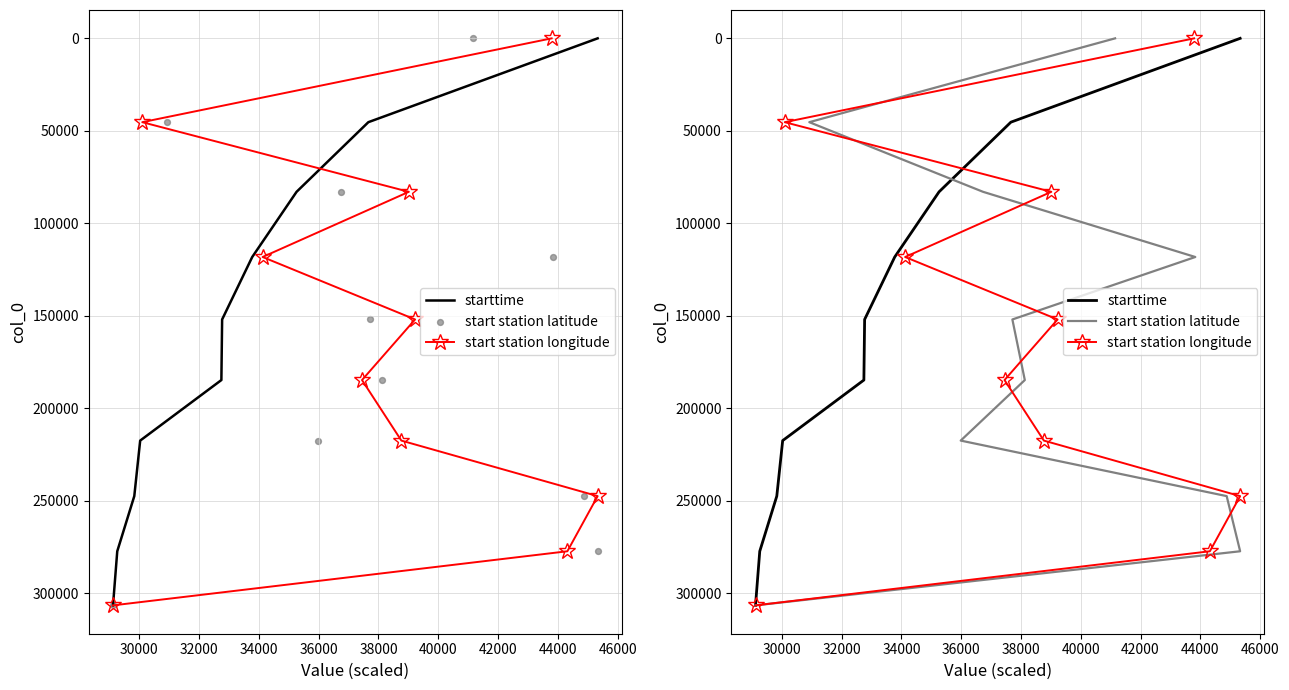

Which series contains the lowest Y value?

starttime